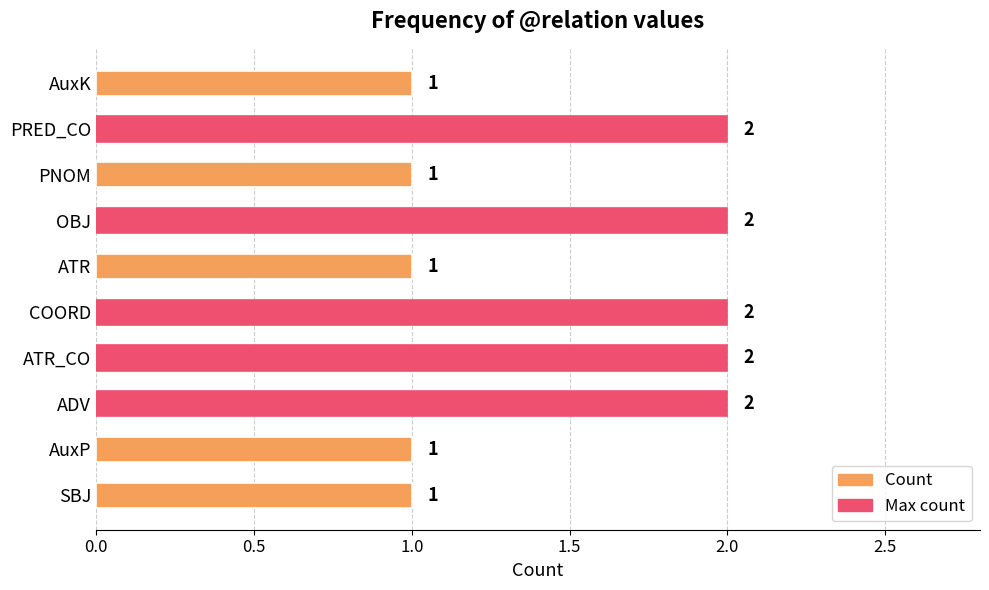

What is the ratio of the value at AuxK to the value at AuxP?

1.0